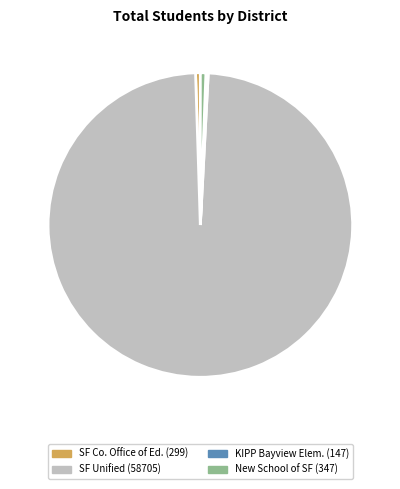

Is there any slice that represents more than half of the pie?

Yes